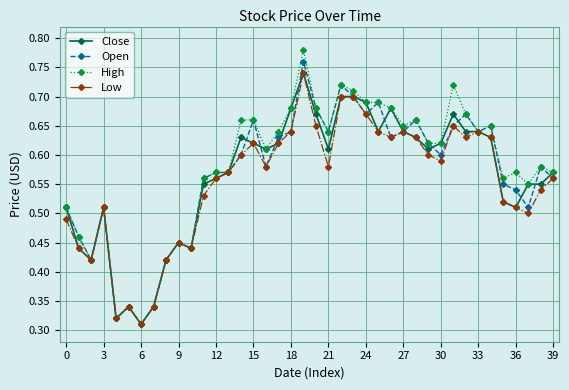

Which series has the largest range (max minus min)?

High